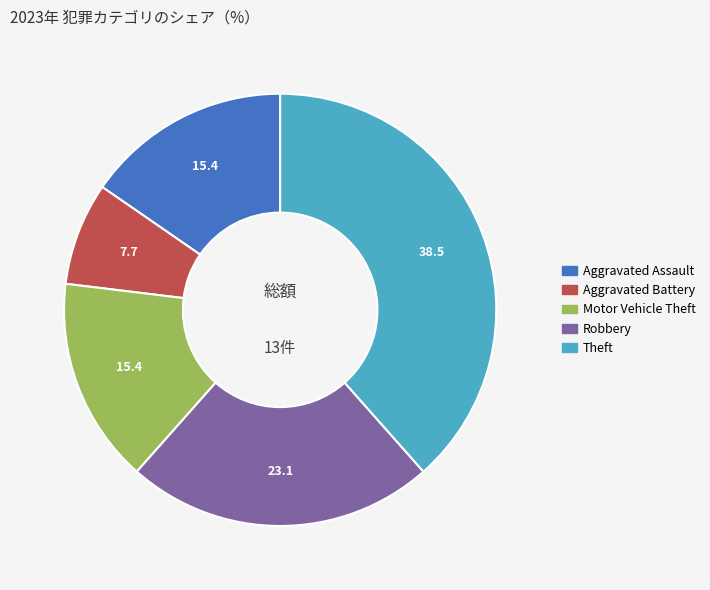

Does Robbery represent more than half of the total?

No